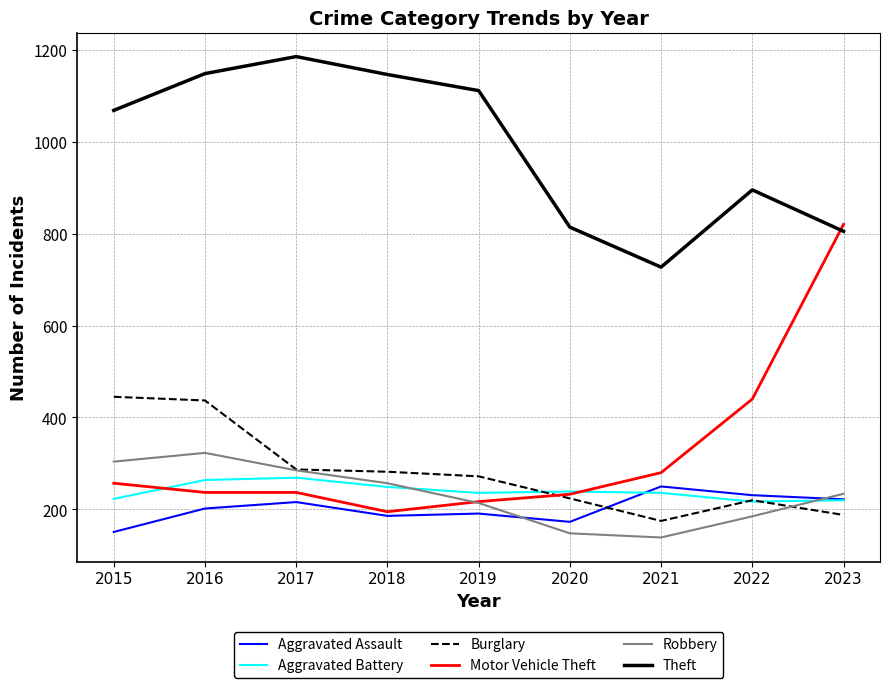

What are all the series names shown in the legend?

Aggravated Assault, Aggravated Battery, Burglary, Motor Vehicle Theft, Robbery, Theft